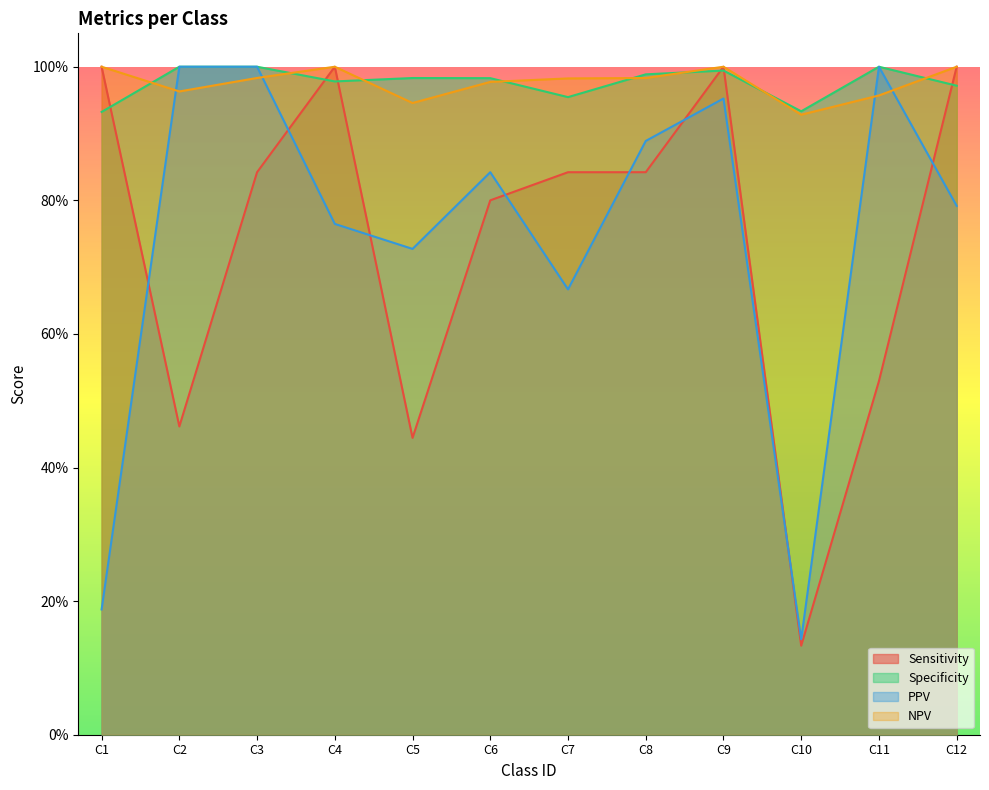

What are all the series names shown in the legend?

Sensitivity, Specificity, PPV, NPV